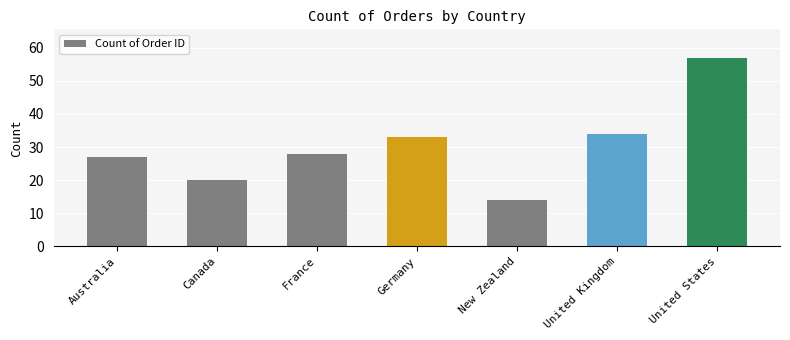

Reading left to right, list all the values displayed in this chart.

Australia=27	Canada=20	France=28	Germany=33	New Zealand=14	United Kingdom=34	United States=57